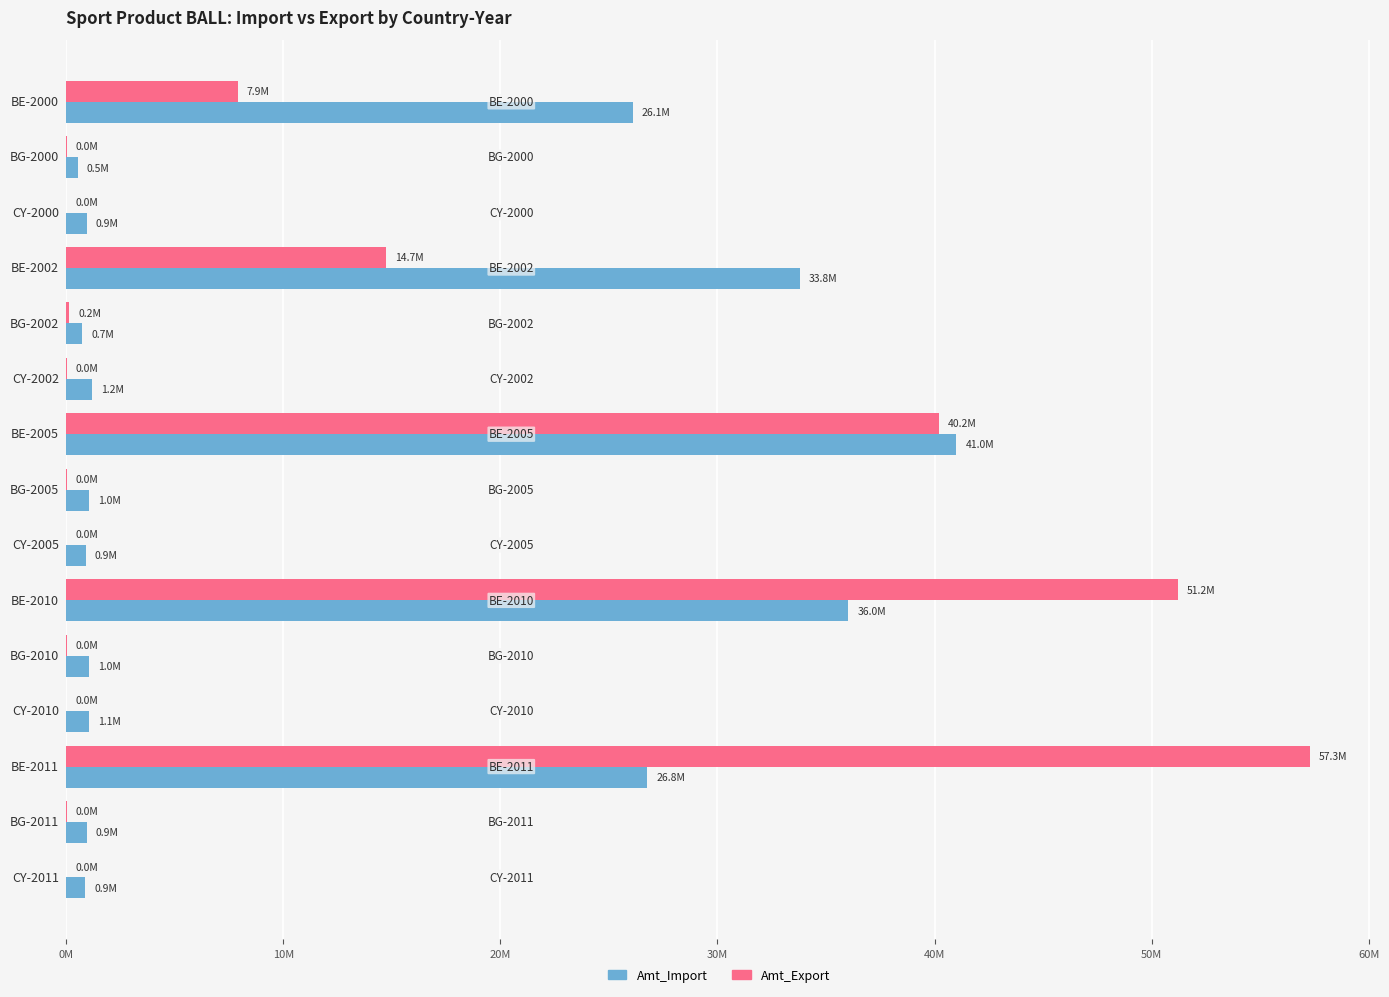

At which category does the chart reach its minimum across all series?

CY-2011